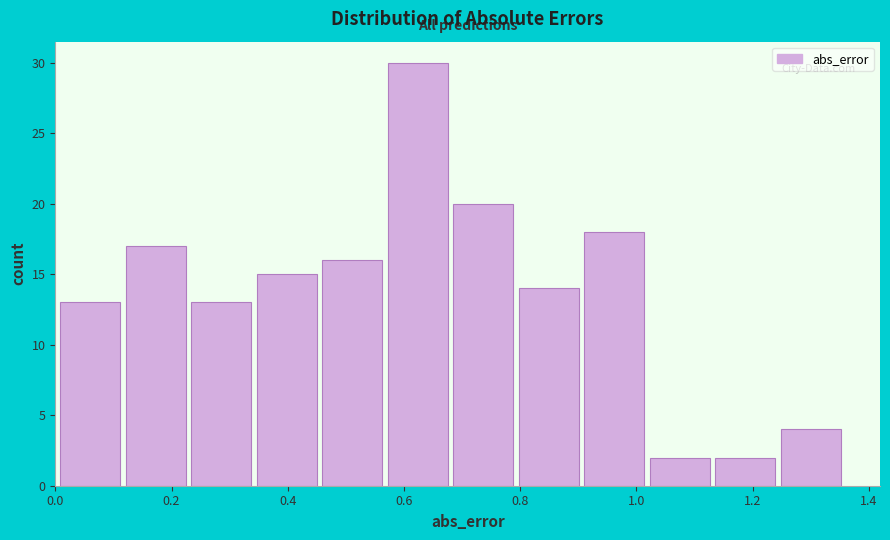

Reading left to right, transcribe this chart: for each bar, give the range it covers on the x-axis and its height. Neither the bar edges nor the heights are printed on the chart, so give them approximately, as read against the axes.

0.00 to 0.12: 13
0.12 to 0.24: 17
0.24 to 0.34: 13
0.34 to 0.46: 15
0.46 to 0.58: 16
0.58 to 0.68: 30
0.68 to 0.80: 20
0.80 to 0.92: 14
0.92 to 1.02: 18
1.02 to 1.14: 2
1.14 to 1.24: 2
1.24 to 1.36: 4